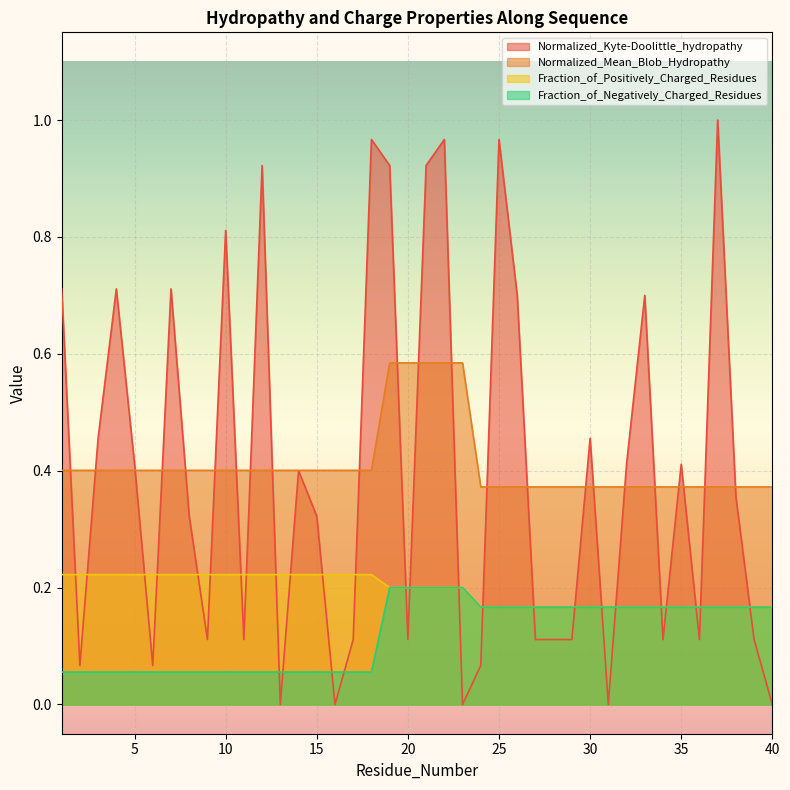

Read the Normalized_Mean_Blob_Hydropathy value at 34.

0.4